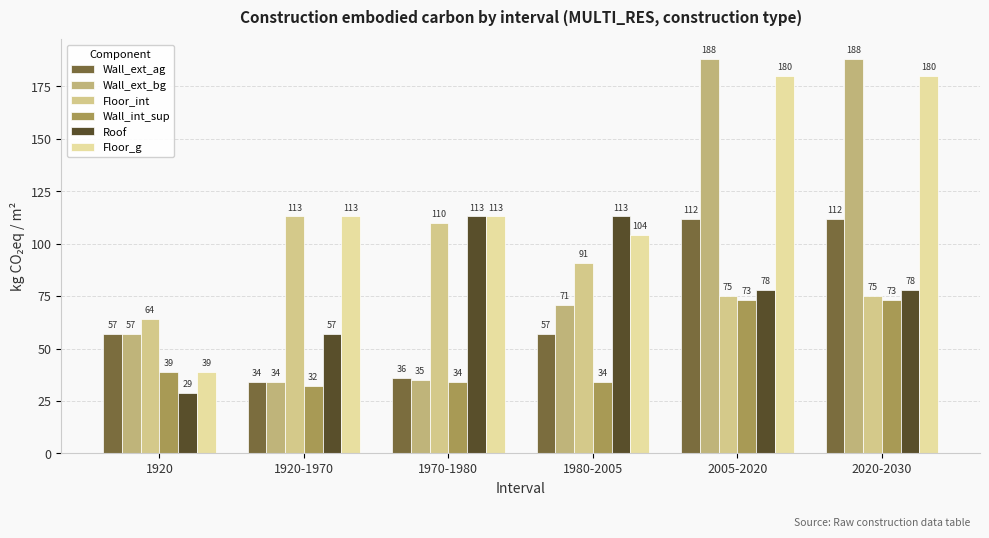

Which series has the largest range (max minus min)?

Wall_ext_bg